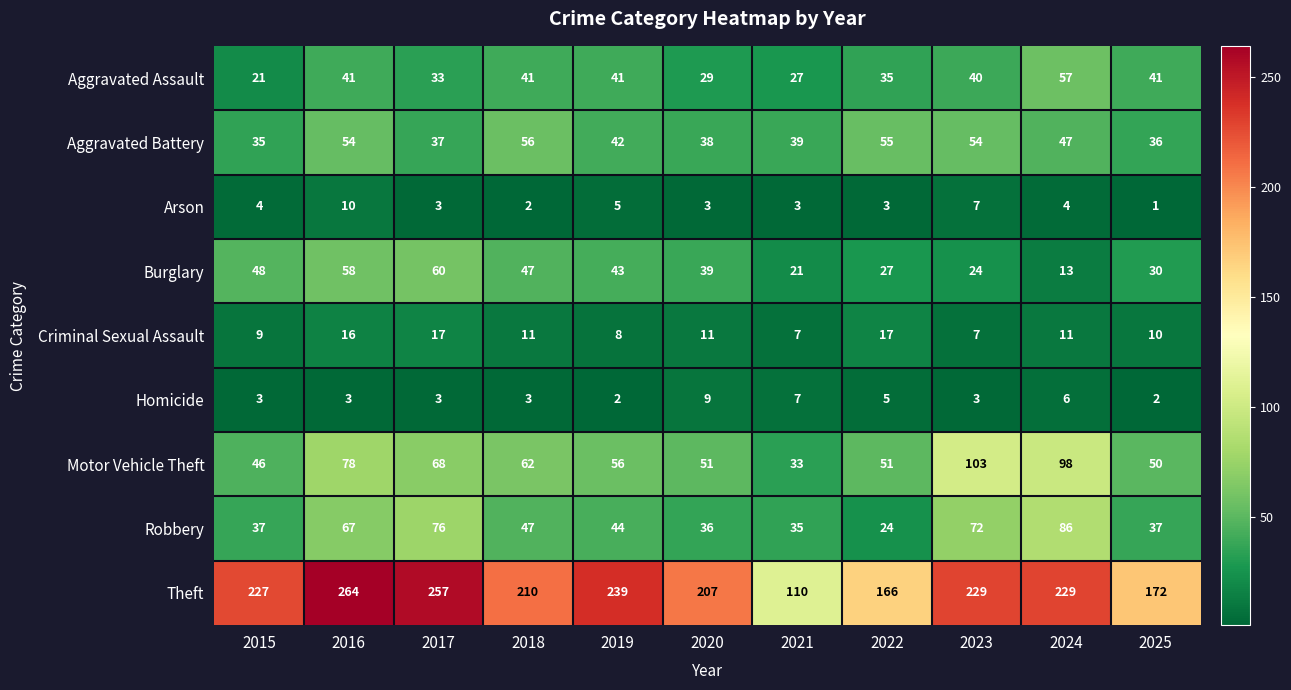

Count the number of data series in this chart.

9